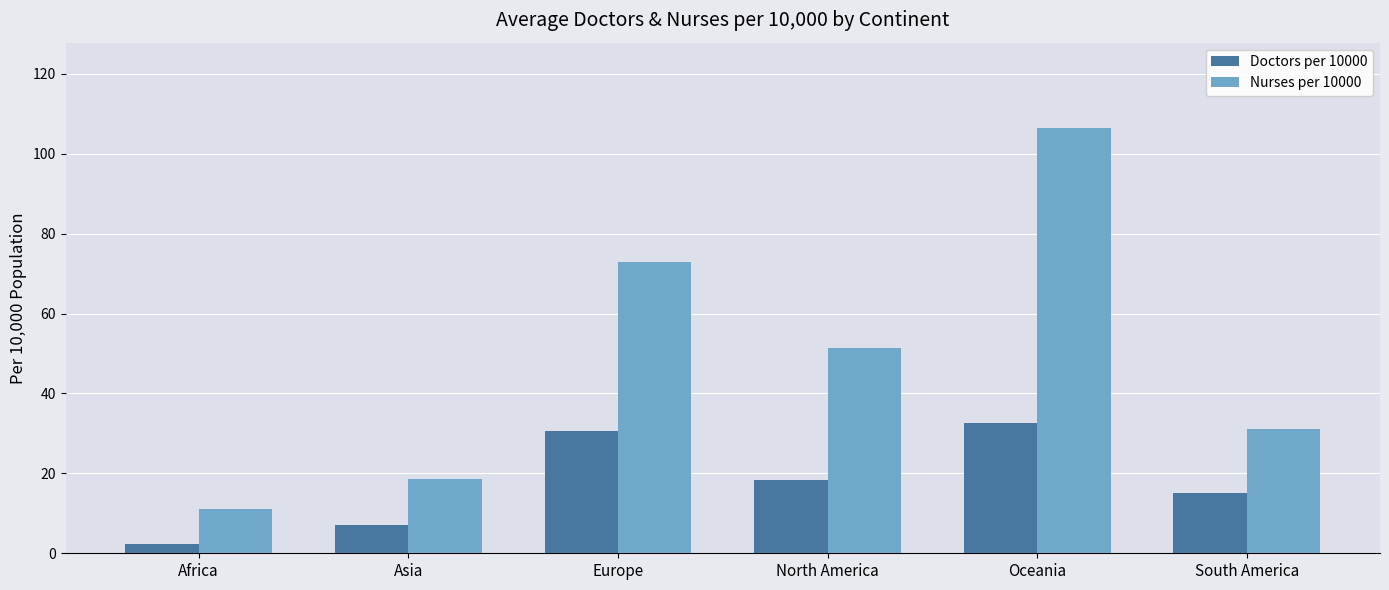

What position from the right is Oceania?

2